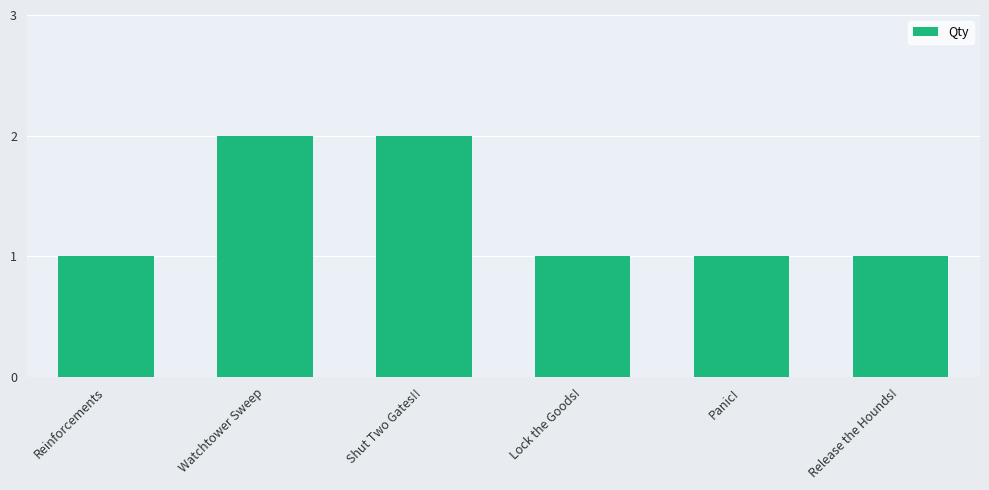

What is the average value?

1